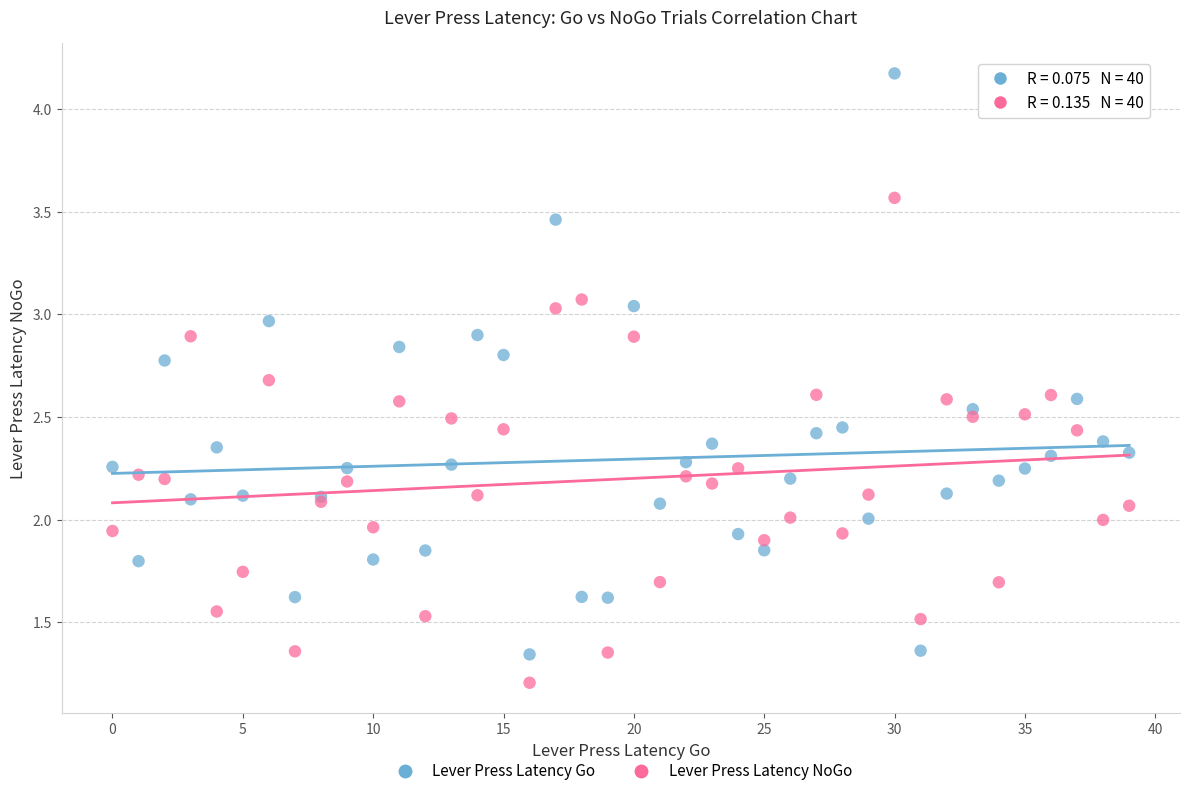

Which series has the largest Y range (max minus min)?

Lever Press Latency Go